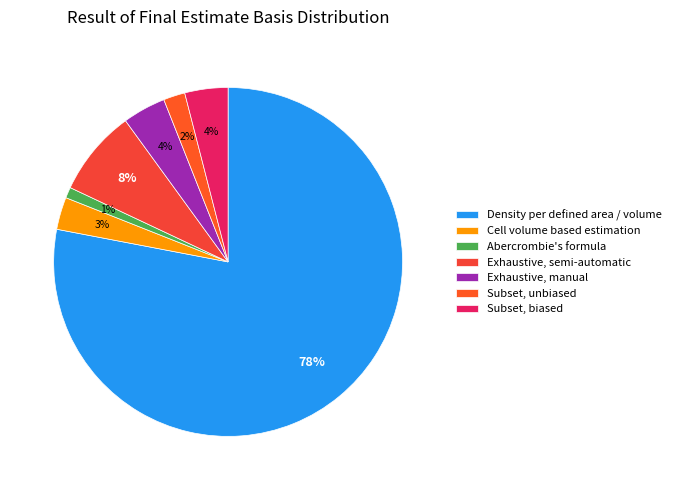

How many segments does this pie chart have?

7